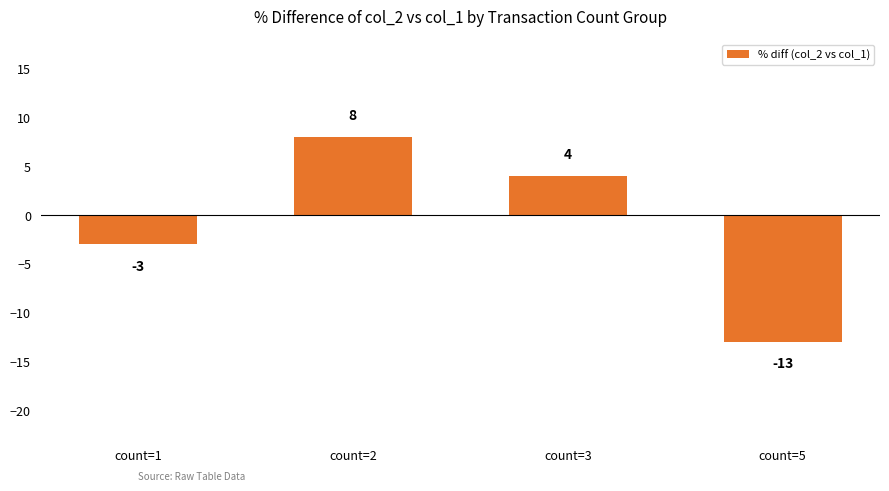

How many series are shown in this chart?

1